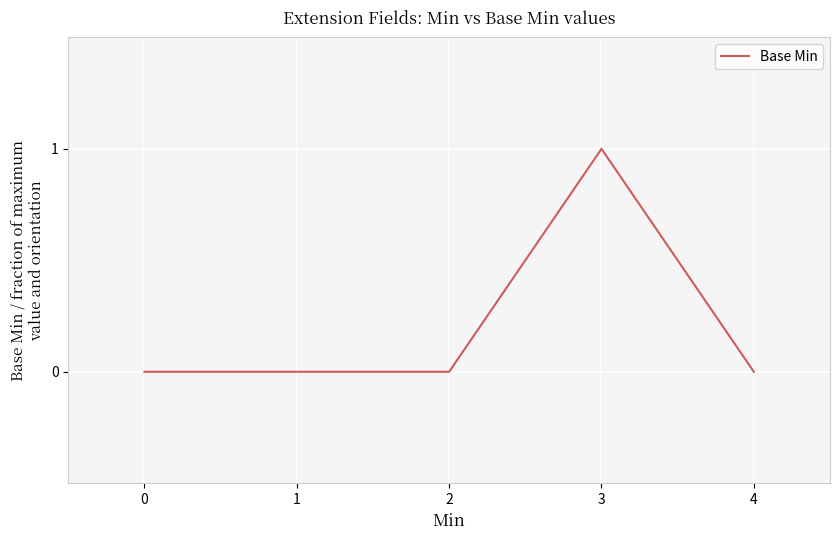

Is it true that the value at 0 is -1?

False